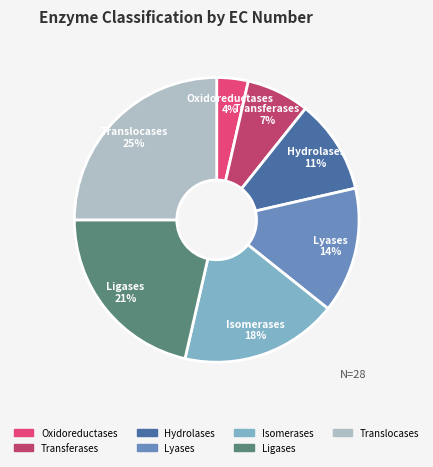

What percentage is the Isomerases slice, to the nearest percent?

18%